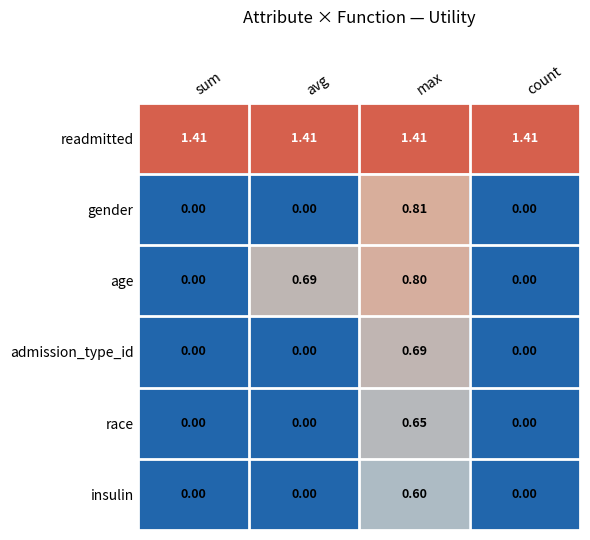

Which category has the highest value in the admission_type_id series?

max